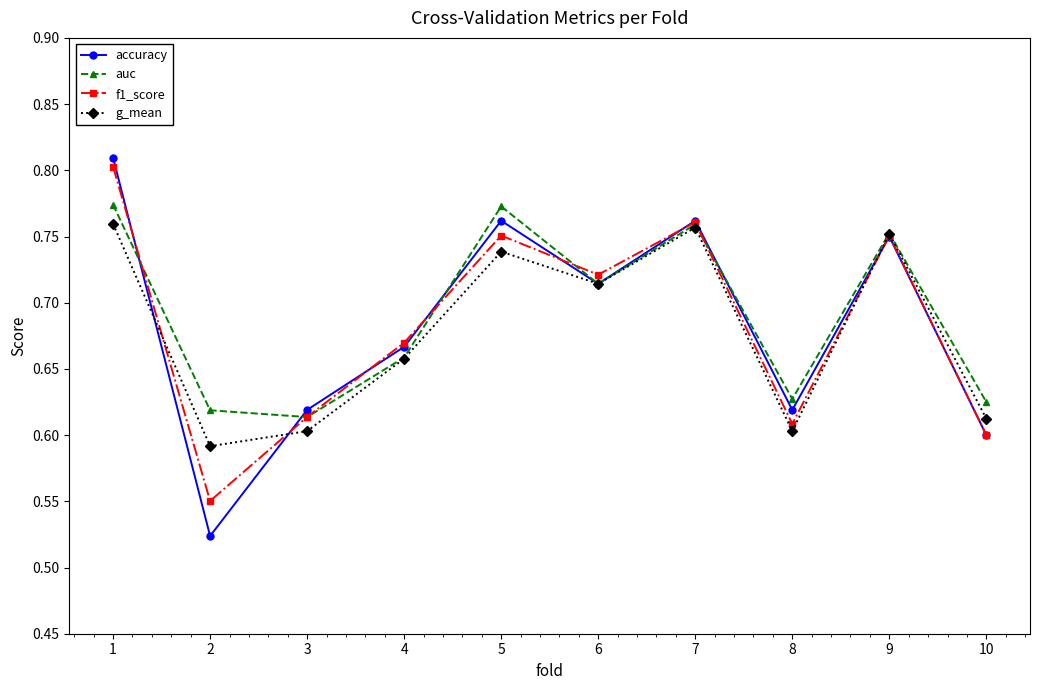

At which category is the sum across all series the highest?

1